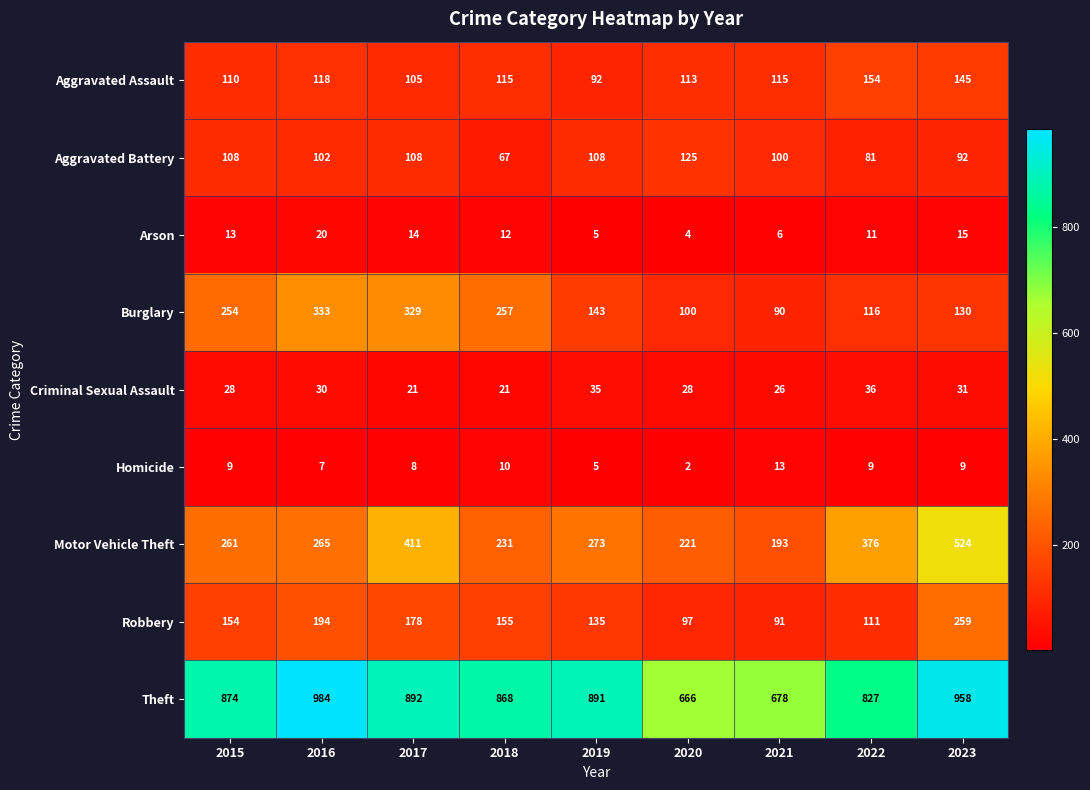

Where is Aggravated Assault nearest to the value 123?

2016